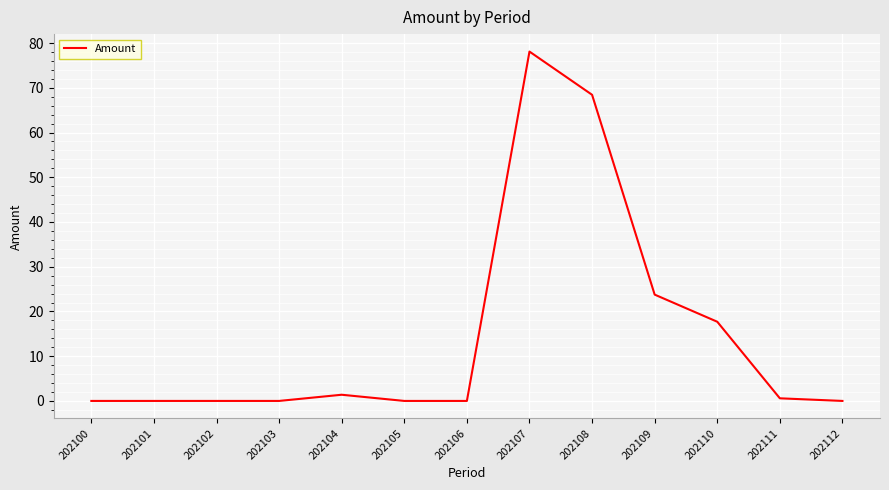

What is the sum of the values at 202103 and 202110?

17.7